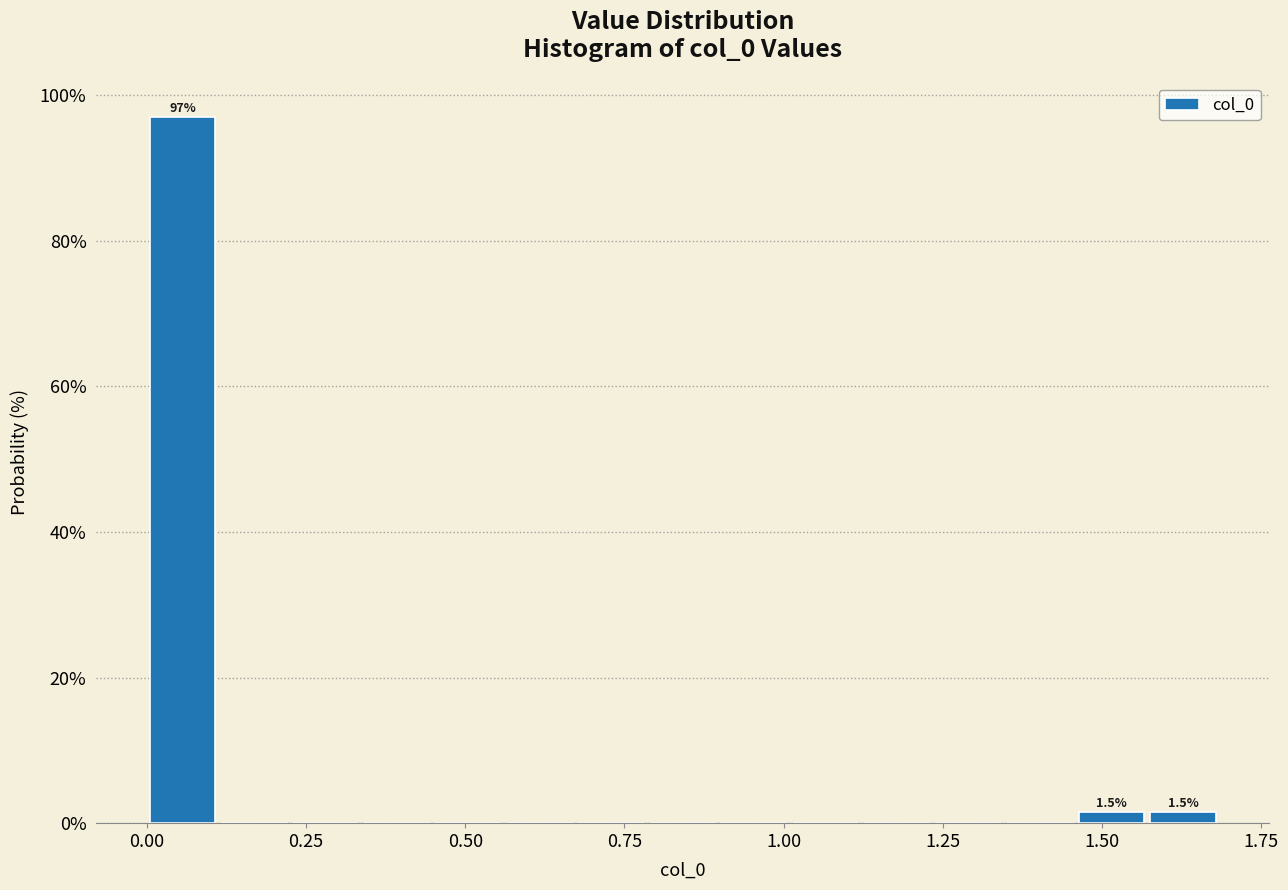

Read against the x-axis, roughly where is the centre of the tallest bar?

0.05